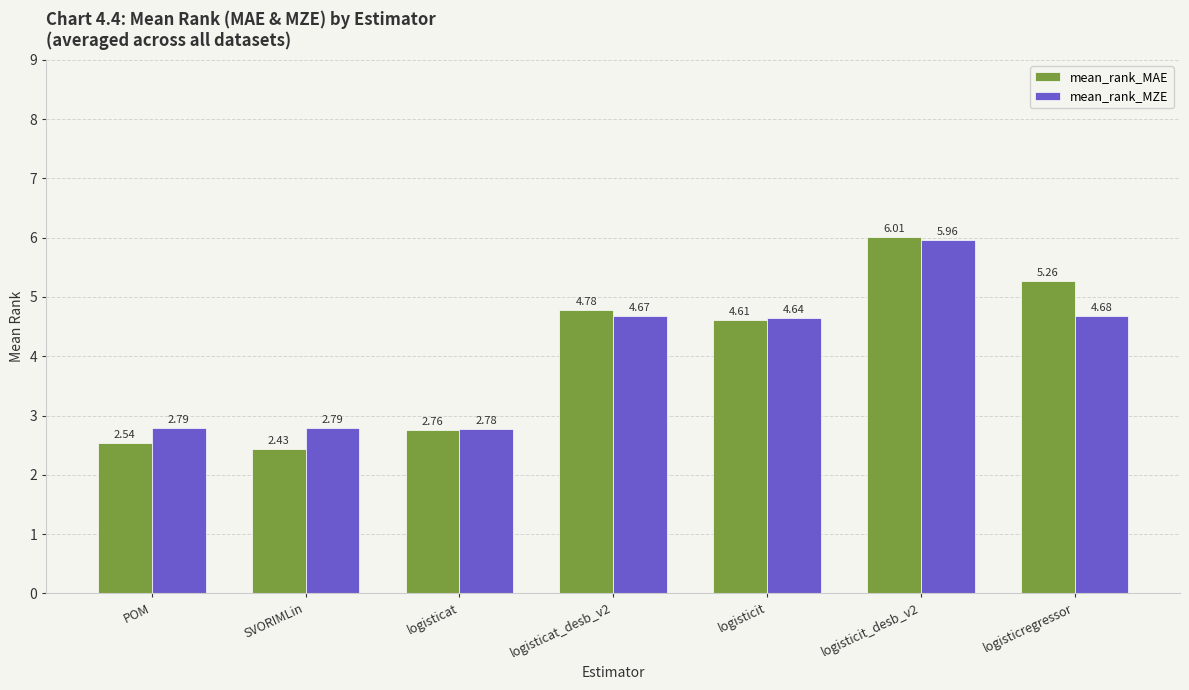

How many groups of bars are there?

7